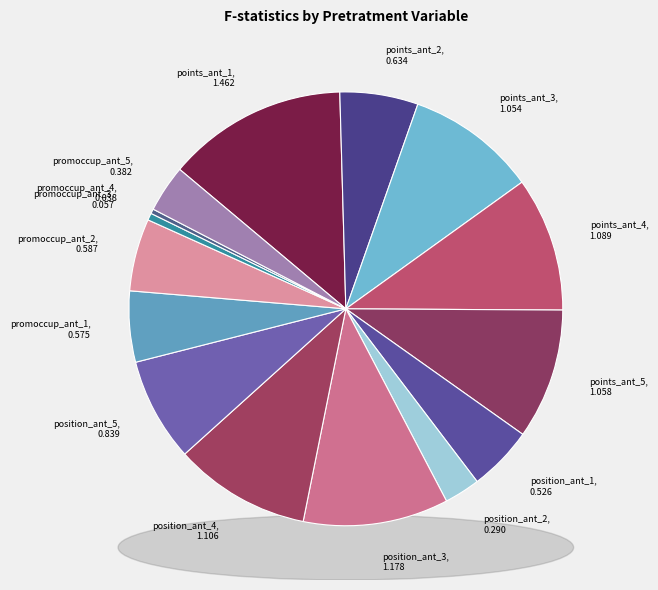

Rank the categories by value from highest to lowest.

points_ant_1, position_ant_3, position_ant_4, points_ant_4, points_ant_5, points_ant_3, position_ant_5, points_ant_2, promoccup_ant_2, promoccup_ant_1, position_ant_1, promoccup_ant_5, position_ant_2, promoccup_ant_3, promoccup_ant_4